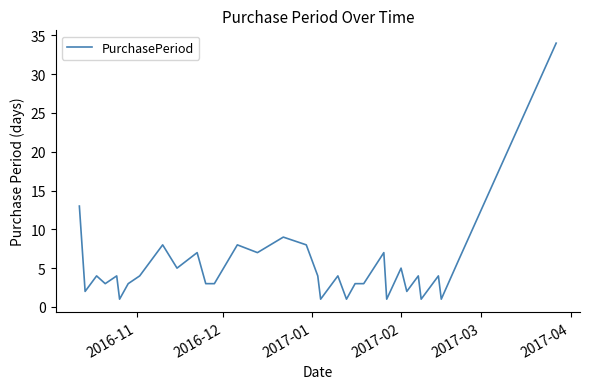

What is the maximum value shown in the chart?

34